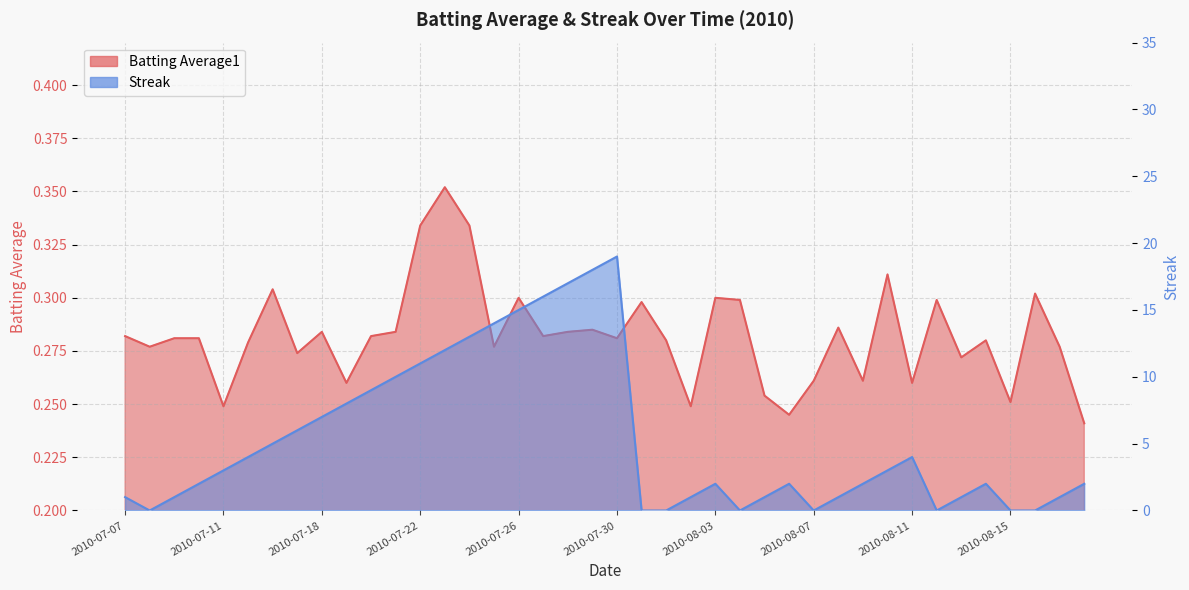

Reading left to right, list all the values displayed in this chart.

Batting Average1: 2010-07-07=0.3	2010-07-08=0.3	2010-07-09=0.3	2010-07-10=0.3	2010-07-11=0.2	2010-07-15=0.3	2010-07-16=0.3	2010-07-17=0.3	2010-07-18=0.3	2010-07-19=0.3	2010-07-20=0.3	2010-07-21=0.3	2010-07-22=0.3	2010-07-23=0.4	2010-07-24=0.3	2010-07-25=0.3	2010-07-26=0.3	2010-07-27=0.3	2010-07-28=0.3	2010-07-29=0.3	2010-07-30=0.3	2010-07-31=0.3	2010-08-01=0.3	2010-08-02=0.2	2010-08-03=0.3	2010-08-04=0.3	2010-08-05=0.3	2010-08-06=0.2	2010-08-07=0.3	2010-08-08=0.3	2010-08-09=0.3	2010-08-10=0.3	2010-08-11=0.3	2010-08-12=0.3	2010-08-13=0.3	2010-08-14=0.3	2010-08-15=0.3	2010-08-16=0.3	2010-08-17=0.3	2010-08-18=0.2
Streak: 2010-07-07=1.0	2010-07-08=0.0	2010-07-09=1.0	2010-07-10=2.0	2010-07-11=3.0	2010-07-15=4.0	2010-07-16=5.0	2010-07-17=6.0	2010-07-18=7.0	2010-07-19=8.0	2010-07-20=9.0	2010-07-21=10.0	2010-07-22=11.0	2010-07-23=12.0	2010-07-24=13.0	2010-07-25=14.0	2010-07-26=15.0	2010-07-27=16.0	2010-07-28=17.0	2010-07-29=18.0	2010-07-30=19.0	2010-07-31=0.0	2010-08-01=0.0	2010-08-02=1.0	2010-08-03=2.0	2010-08-04=0.0	2010-08-05=1.0	2010-08-06=2.0	2010-08-07=0.0	2010-08-08=1.0	2010-08-09=2.0	2010-08-10=3.0	2010-08-11=4.0	2010-08-12=0.0	2010-08-13=1.0	2010-08-14=2.0	2010-08-15=0.0	2010-08-16=0.0	2010-08-17=1.0	2010-08-18=2.0